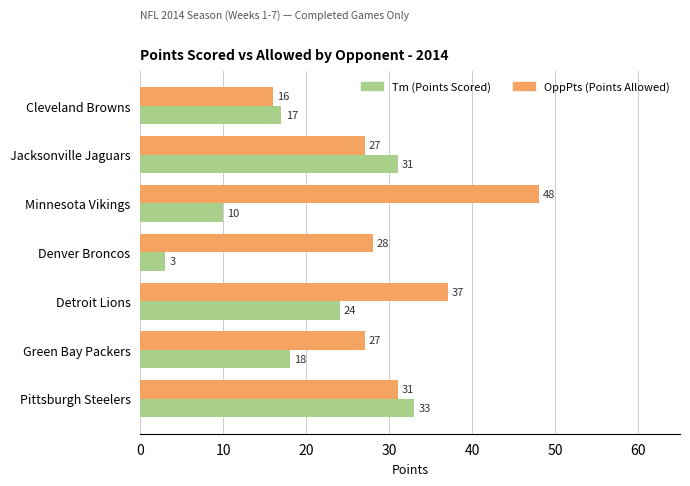

The Tm (Points Scored) series shows 1 at Denver Broncos. True or false?

False